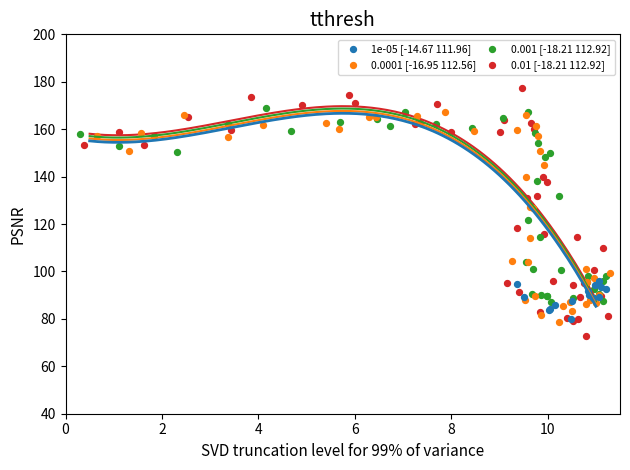

Which series has the largest Y range (max minus min)?

0.01 [-18.21 112.92]